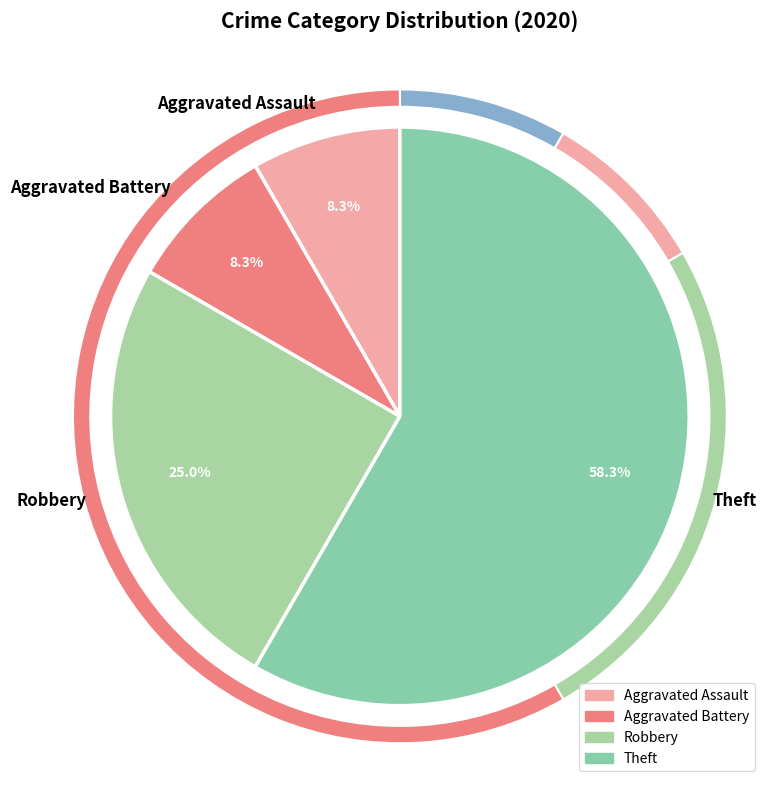

To the nearest percent, what is the difference between the largest and smallest slice percentages?

50%